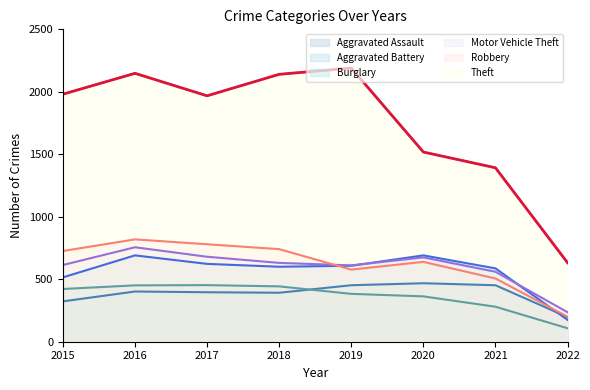

True or false: Motor Vehicle Theft and Theft cross at least once.

False